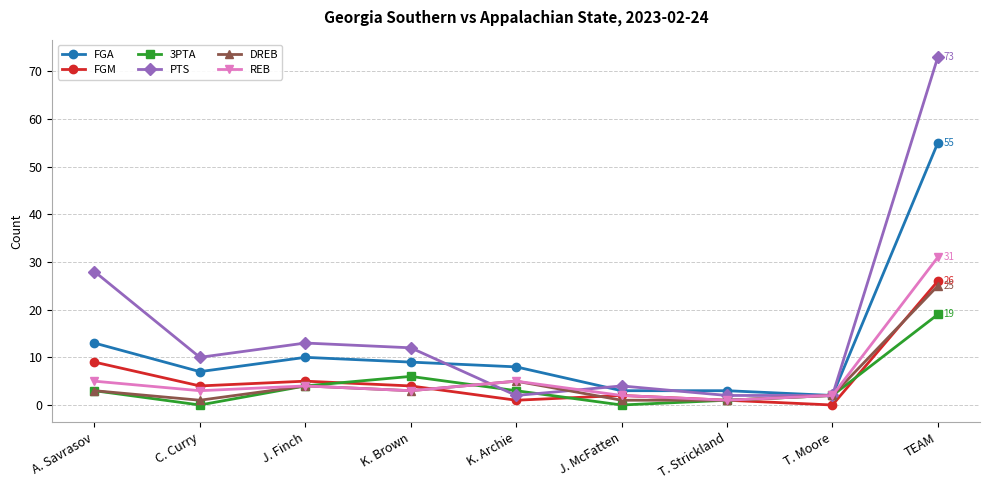

What is the lowest value of the PTS series?

2